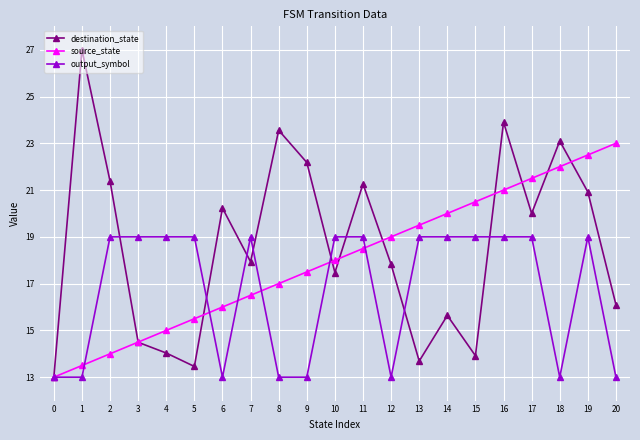

Reading left to right, list all the values displayed in this chart.

destination_state: 13.0	27.0	21.4	14.5	14.0	13.5	20.2	17.9	23.6	22.2	17.5	21.3	17.8	13.7	15.6	13.9	23.9	20.0	23.1	20.9	16.1
source_state: 13.0	13.5	14.0	14.5	15.0	15.5	16.0	16.5	17.0	17.5	18.0	18.5	19.0	19.5	20.0	20.5	21.0	21.5	22.0	22.5	23.0
output_symbol: 13.0	13.0	19.0	19.0	19.0	19.0	13.0	19.0	13.0	13.0	19.0	19.0	13.0	19.0	19.0	19.0	19.0	19.0	13.0	19.0	13.0